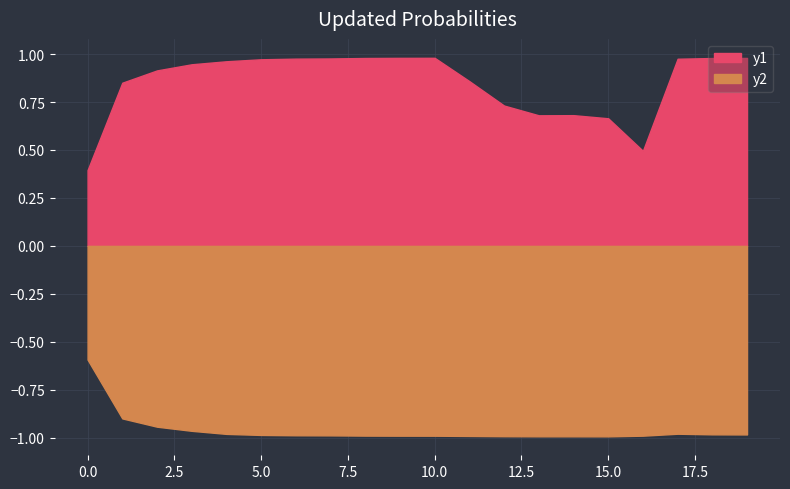

How many data points does each series have?

20